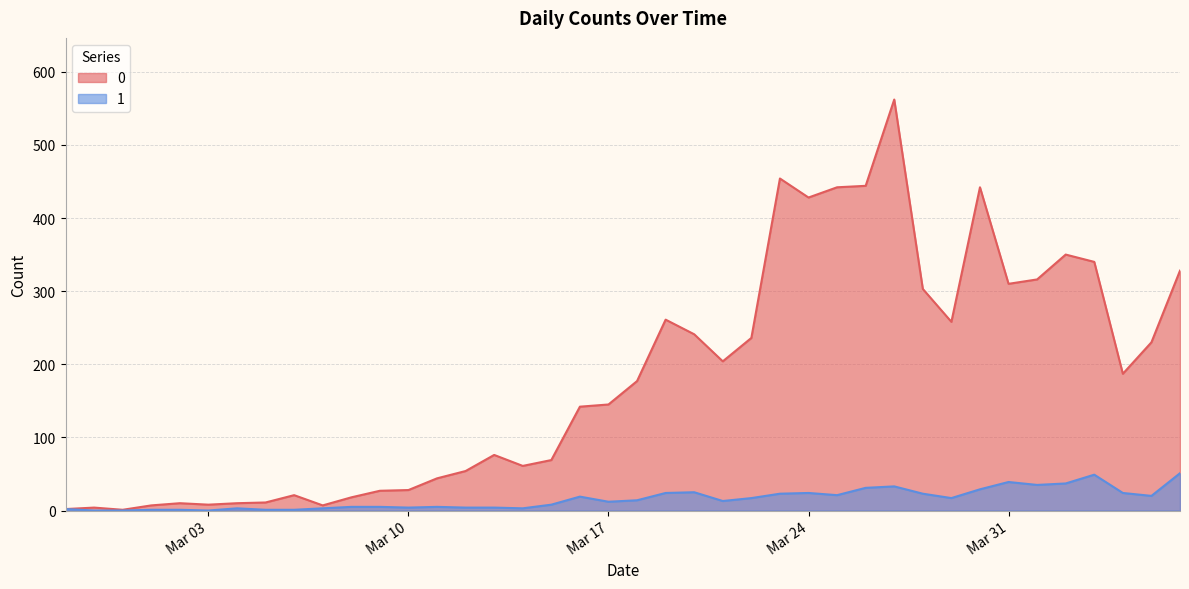

What are all the series names shown in the legend?

0, 1